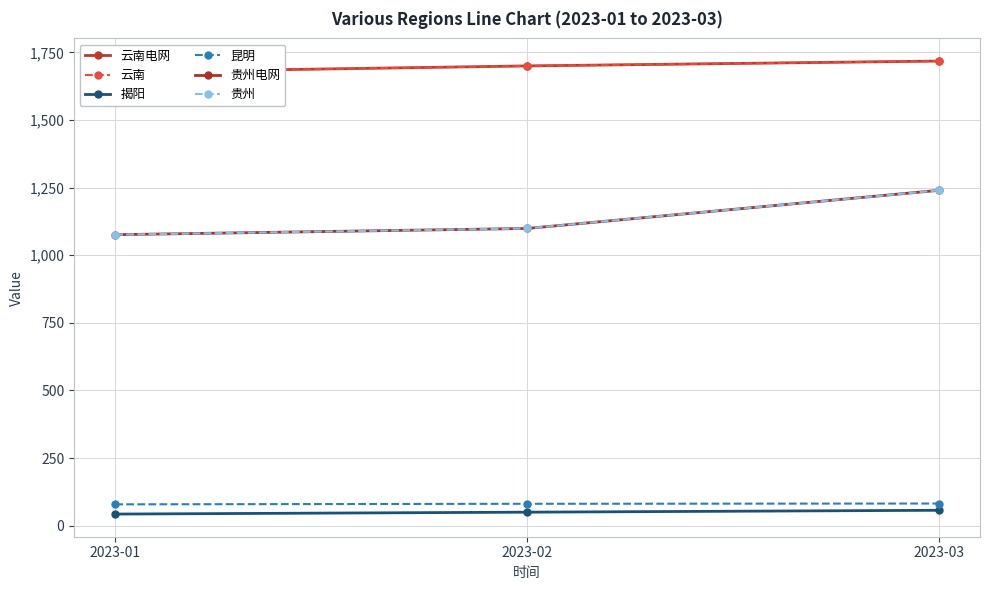

At 2023-02, list the series in order from largest to smallest.

云南电网, 云南, 贵州电网, 贵州, 昆明, 揭阳